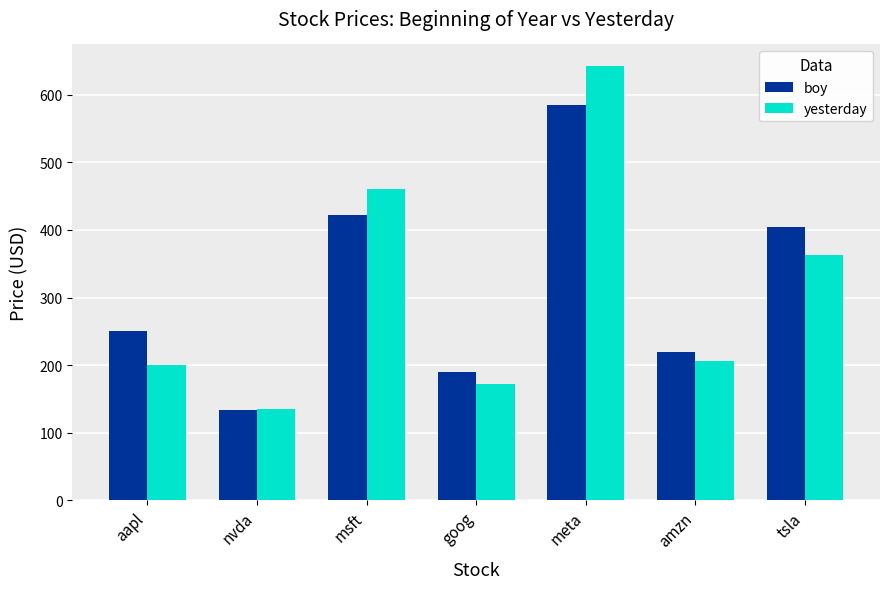

What is the label of the 5th bar from the left?

meta